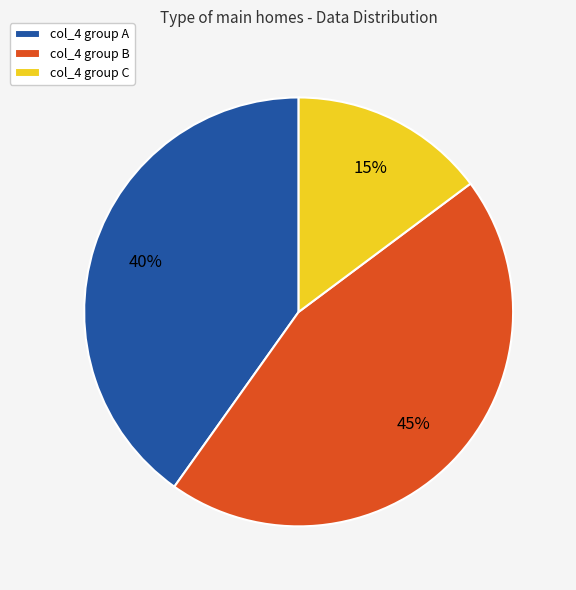

To the nearest percent, what is the difference between the col_4 group B and col_4 group C slice percentages?

30%